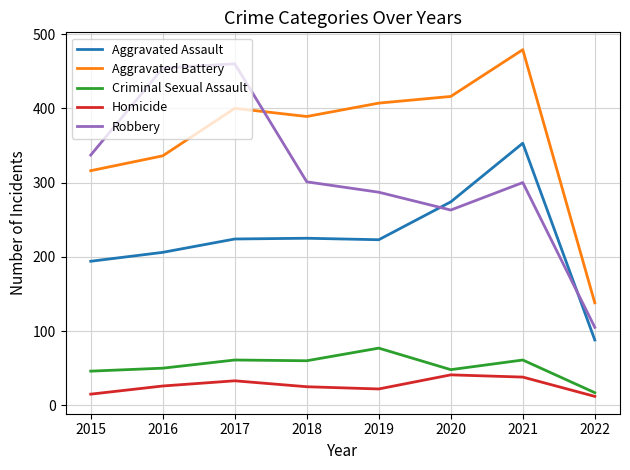

What is the spread (max minus min) of values at 2015?

322